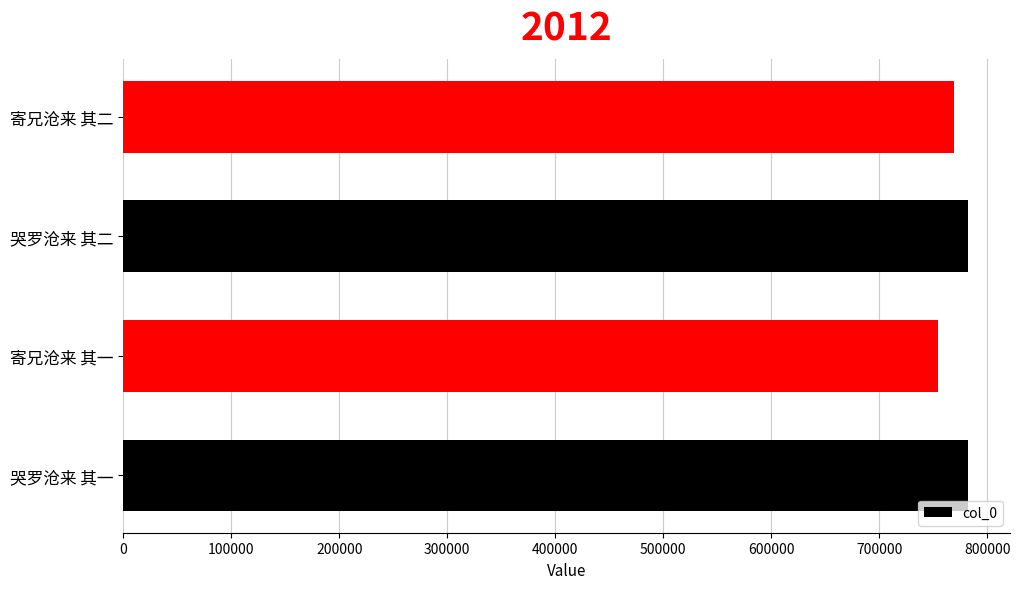

At which label is the value closest to 768308?

寄兄沧来 其二